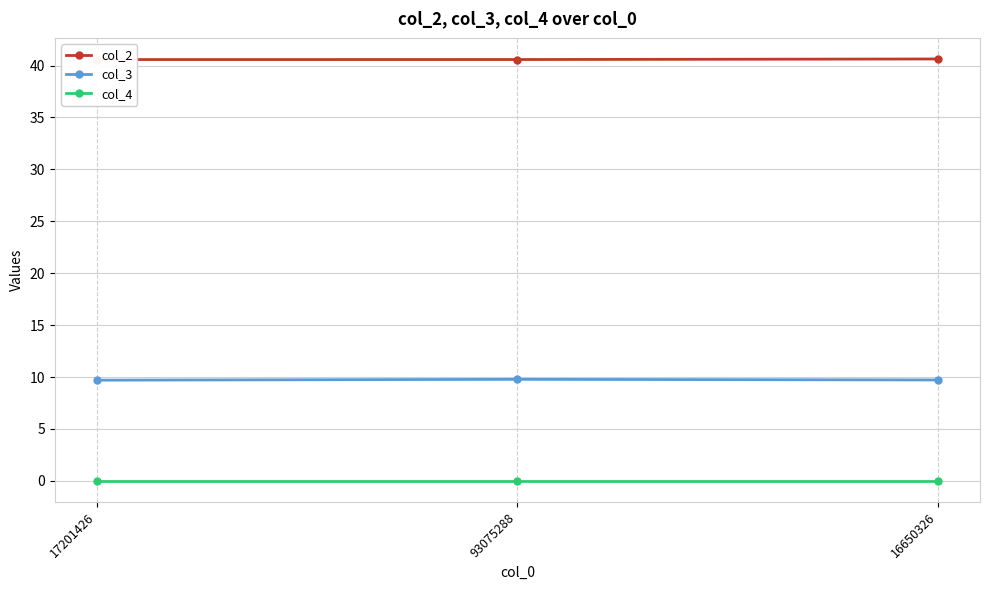

Rank the series by their maximum value, from lowest to highest.

col_4, col_3, col_2